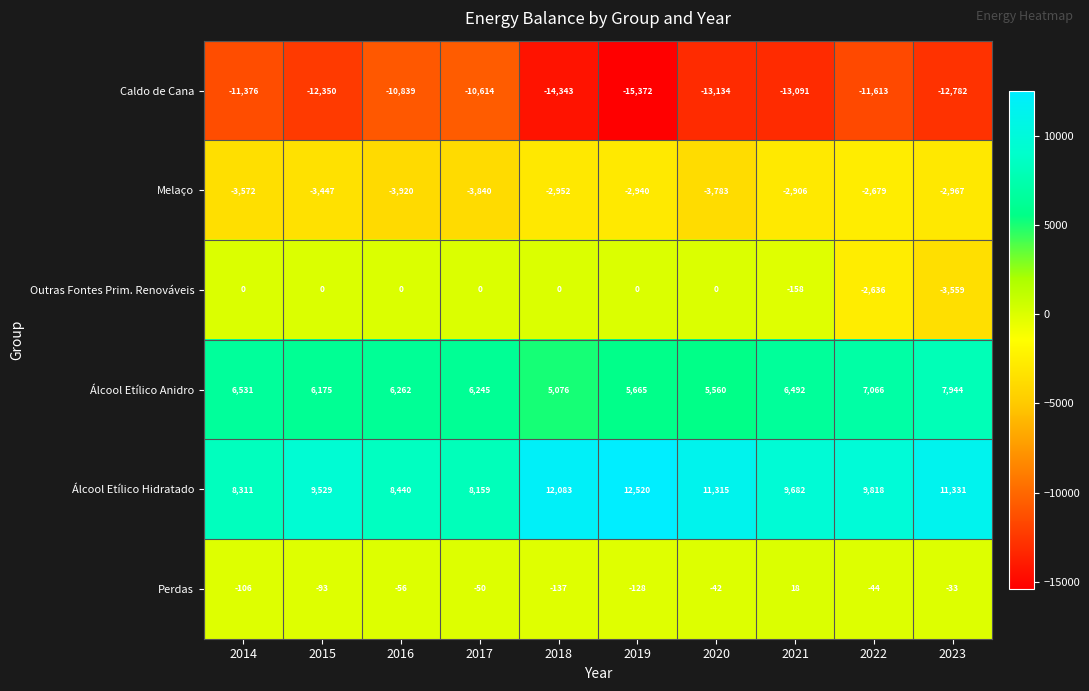

Count the number of categories in the chart.

10